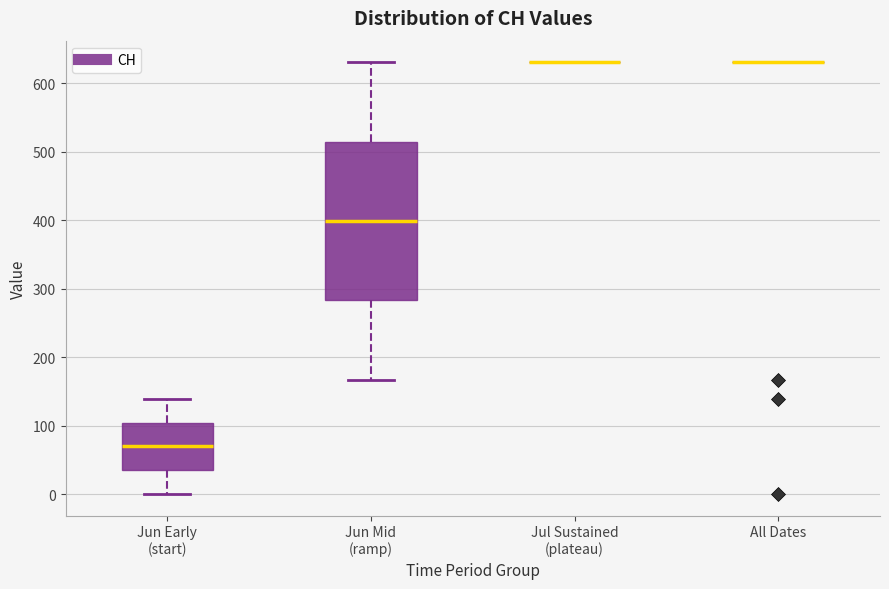

Where does the upper whisker of the box for Jun Early (start) end on the y-axis? The values are not printed on the chart, so give them approximately, as read against the axis.

140